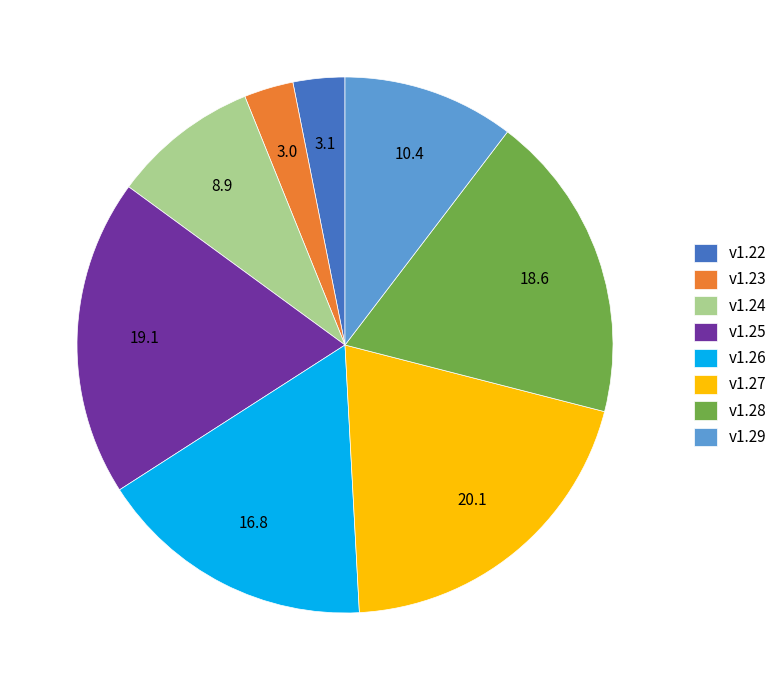

Is it true that v1.27 is 32% of the pie?

False